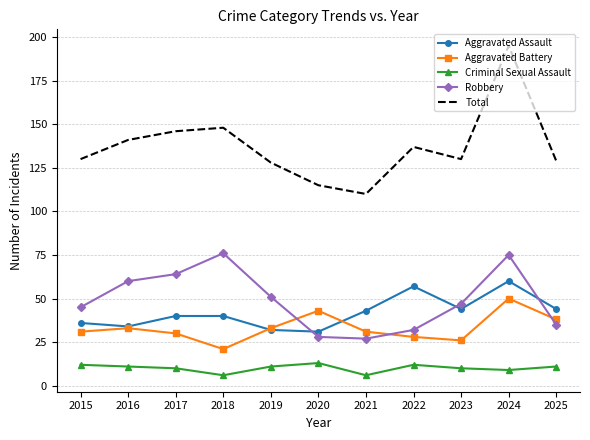

List the series in order of their peak value, lowest first.

Criminal Sexual Assault, Aggravated Battery, Aggravated Assault, Robbery, Total